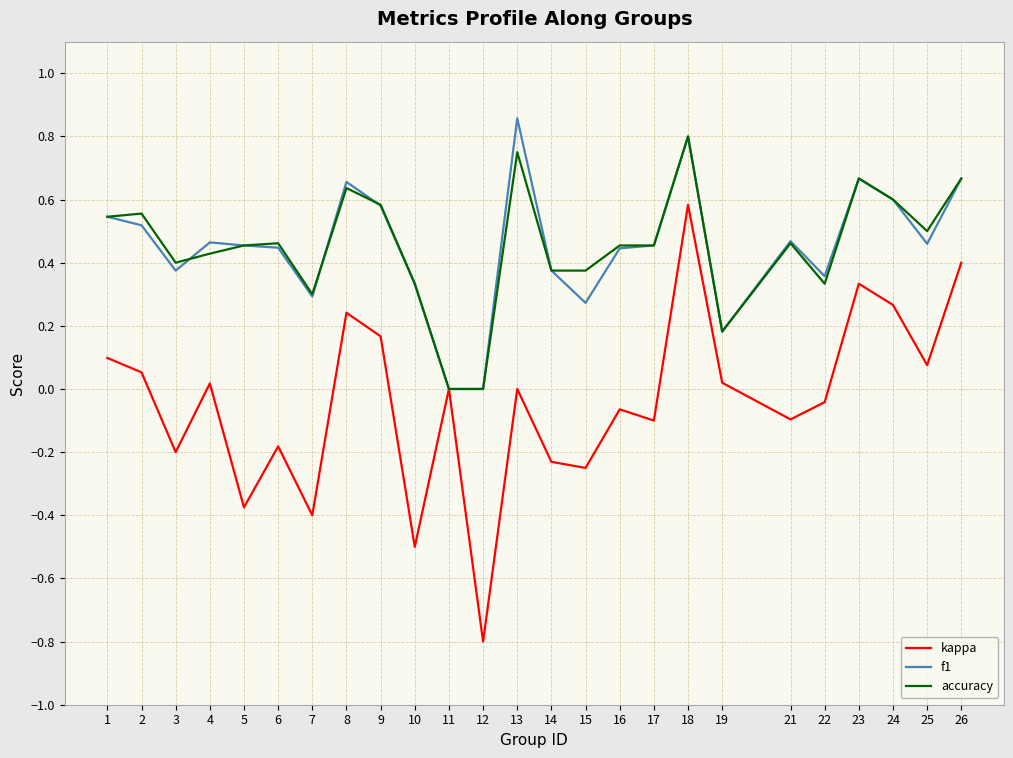

Which series has the largest range (max minus min)?

kappa